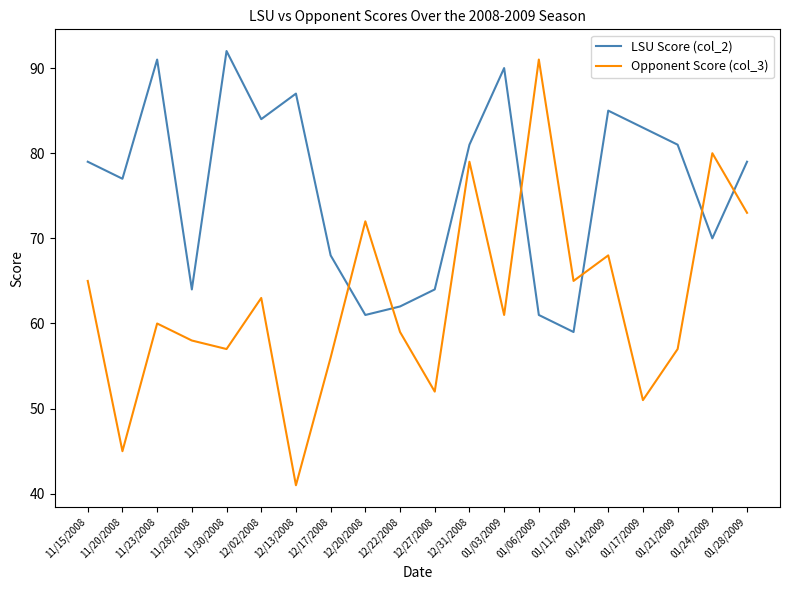

At 11/20/2008, list the series in order from smallest to largest.

Opponent Score (col_3), LSU Score (col_2)